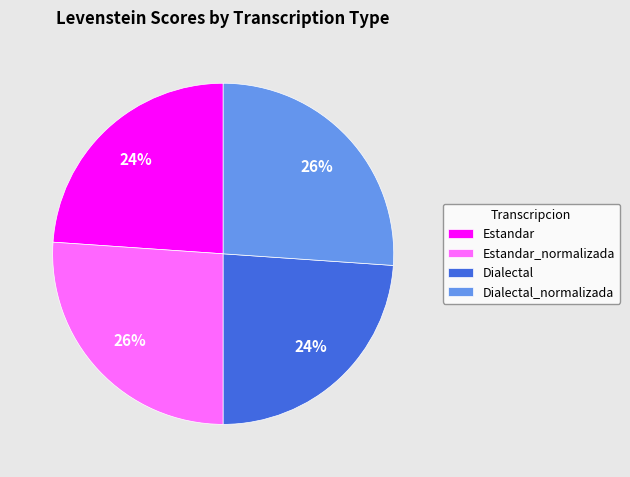

Approximately how many times larger is the value at Estandar compared to Dialectal_normalizada?

0.9